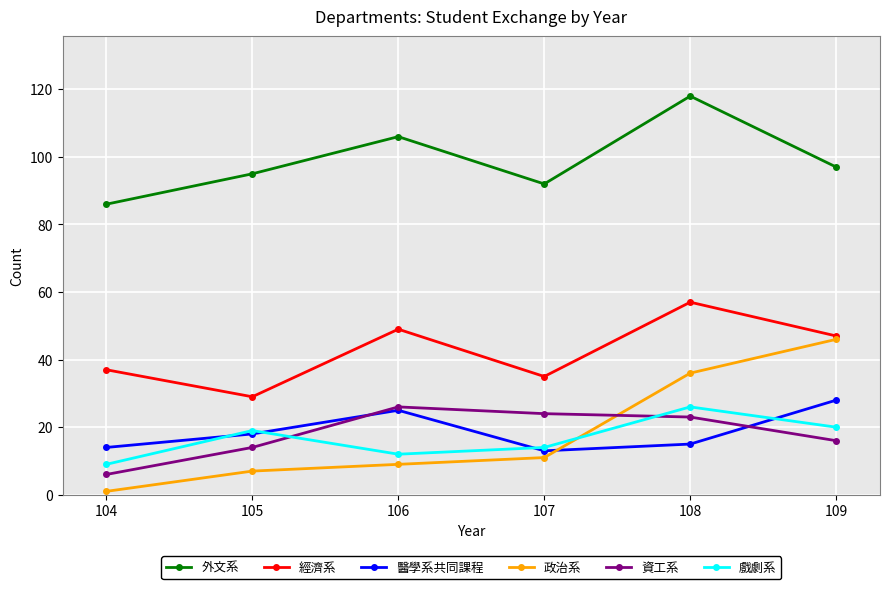

Which series has the largest total across all categories?

外文系